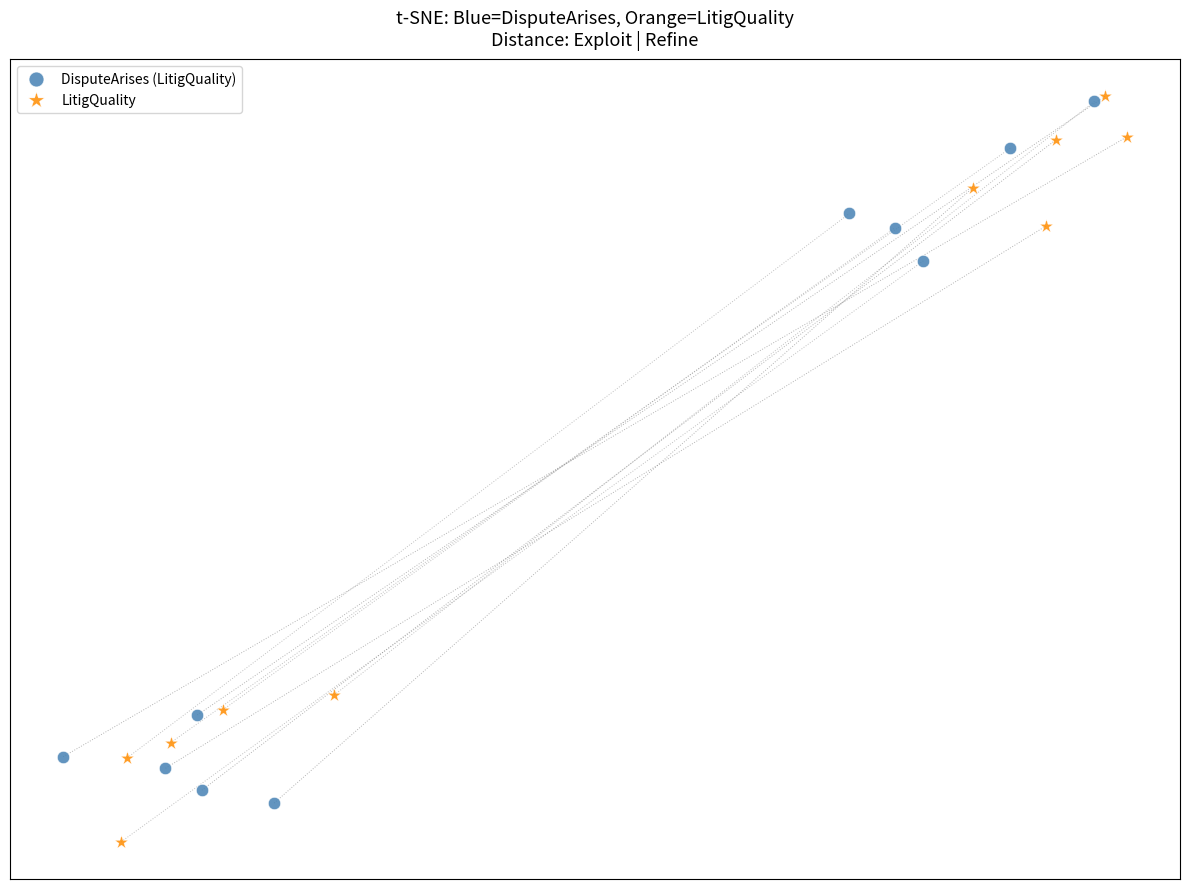

What are all the series names shown in the legend?

DisputeArises (LitigQuality), LitigQuality